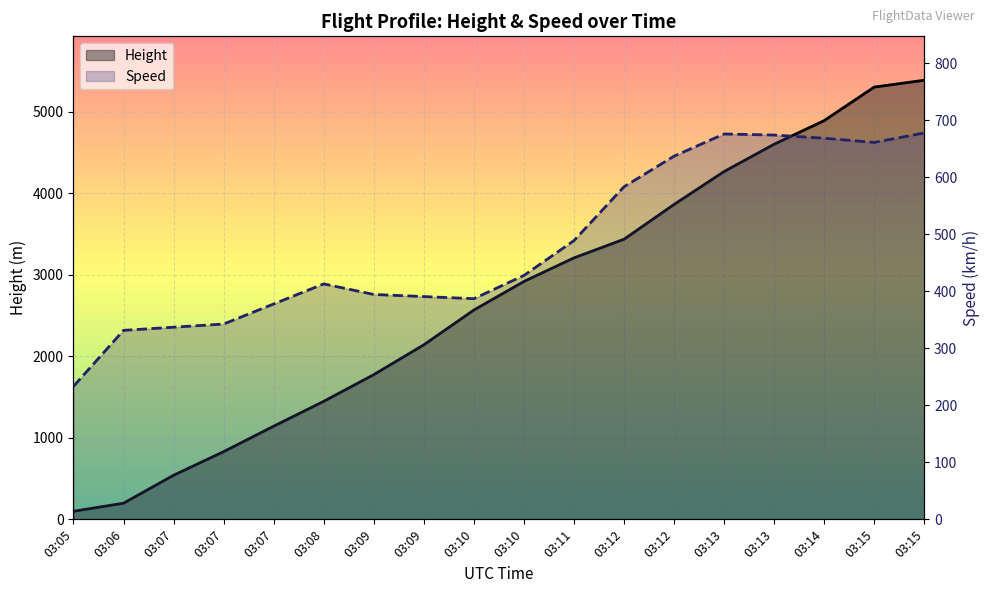

At which label does Height first exceed 2918?

03:10